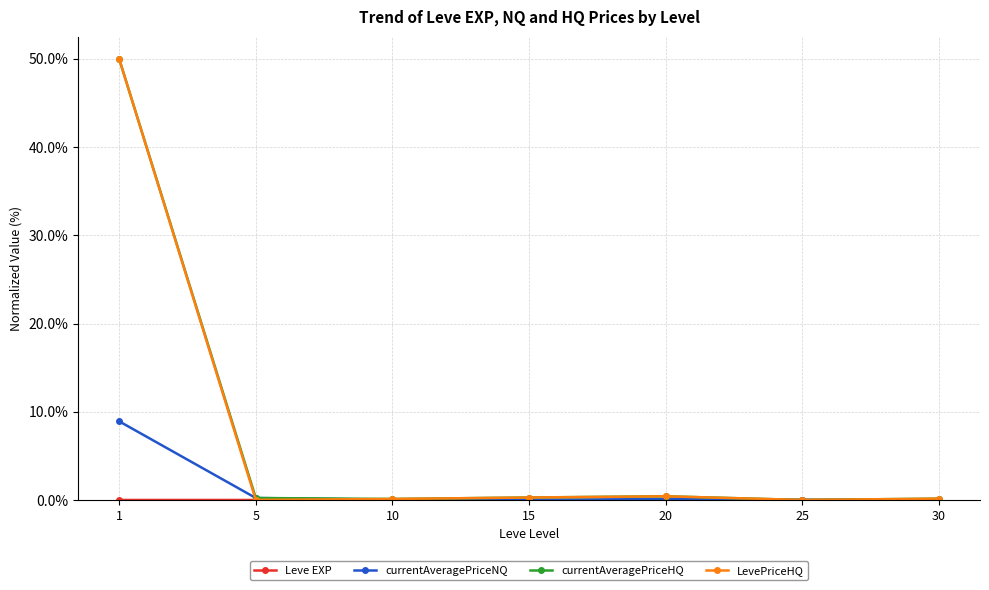

How many categories are shown in the chart?

7